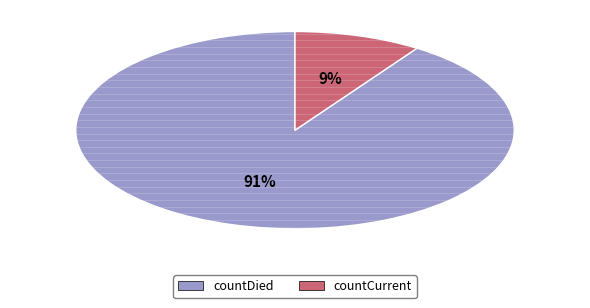

Is countCurrent the majority of the pie?

No